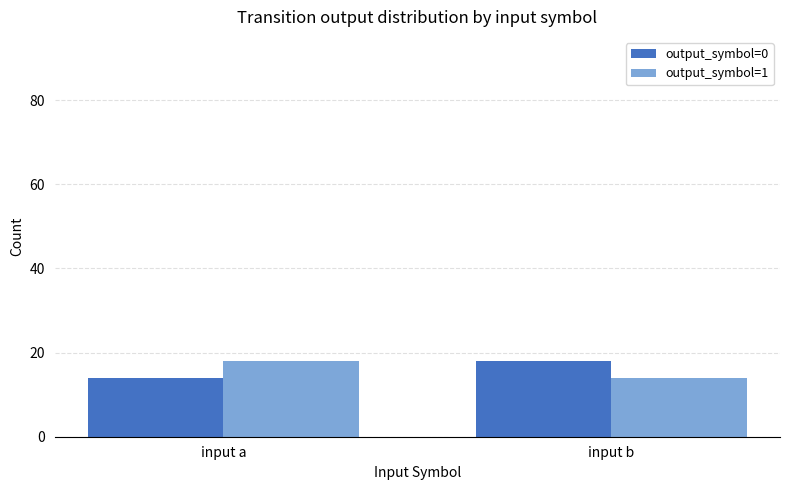

Is it true that output_symbol=1 equals 24 at input b?

False